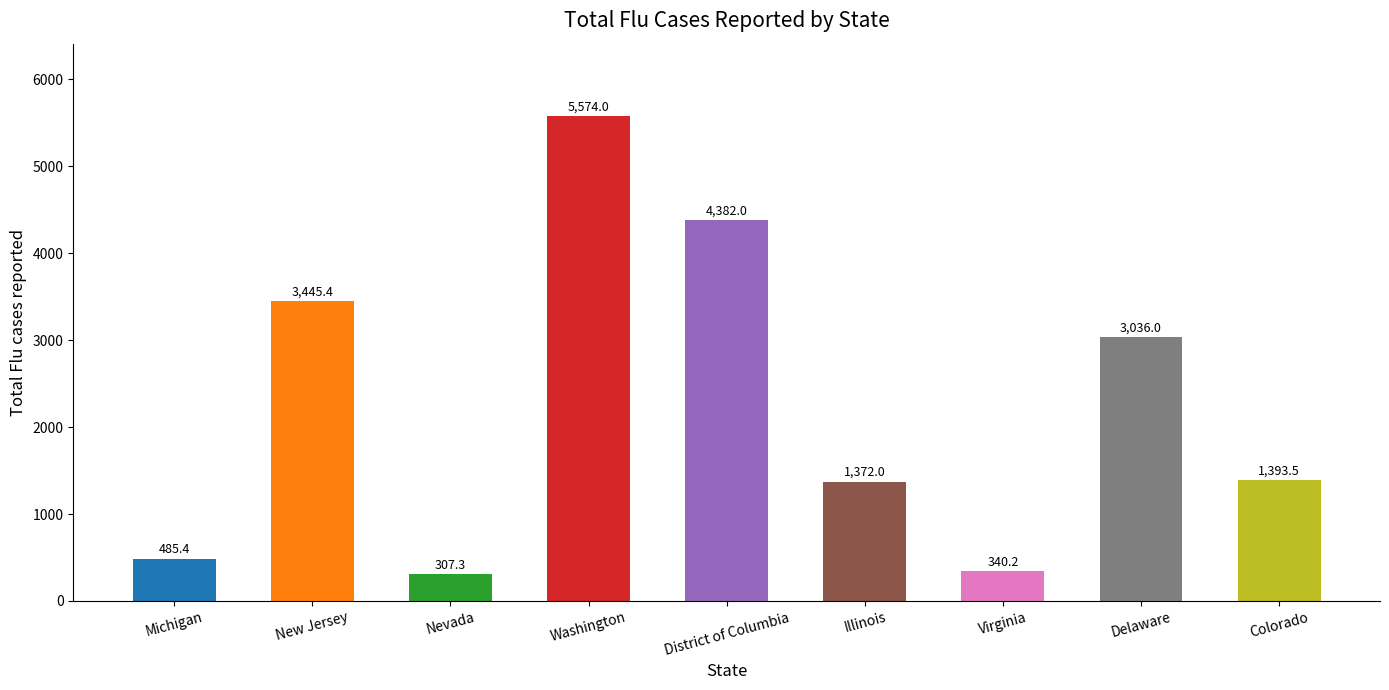

How many values exceed 1393?

5